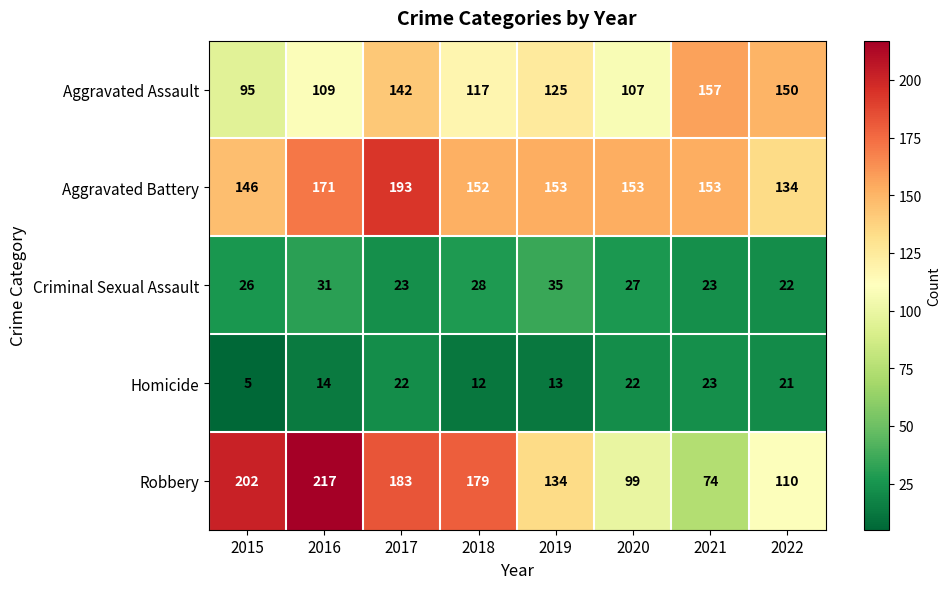

Where does the Aggravated Assault series first go above 125?

2017